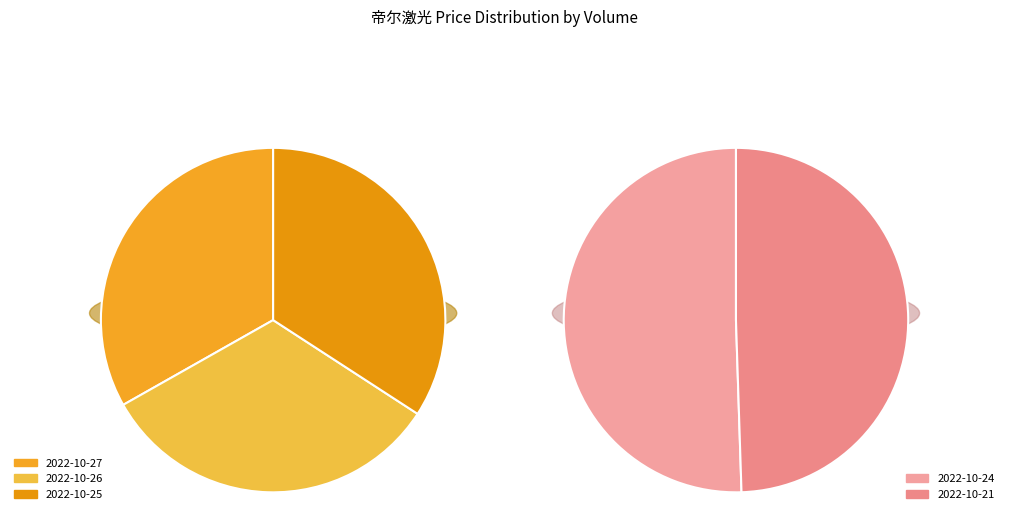

Does any single category account for the majority?

No